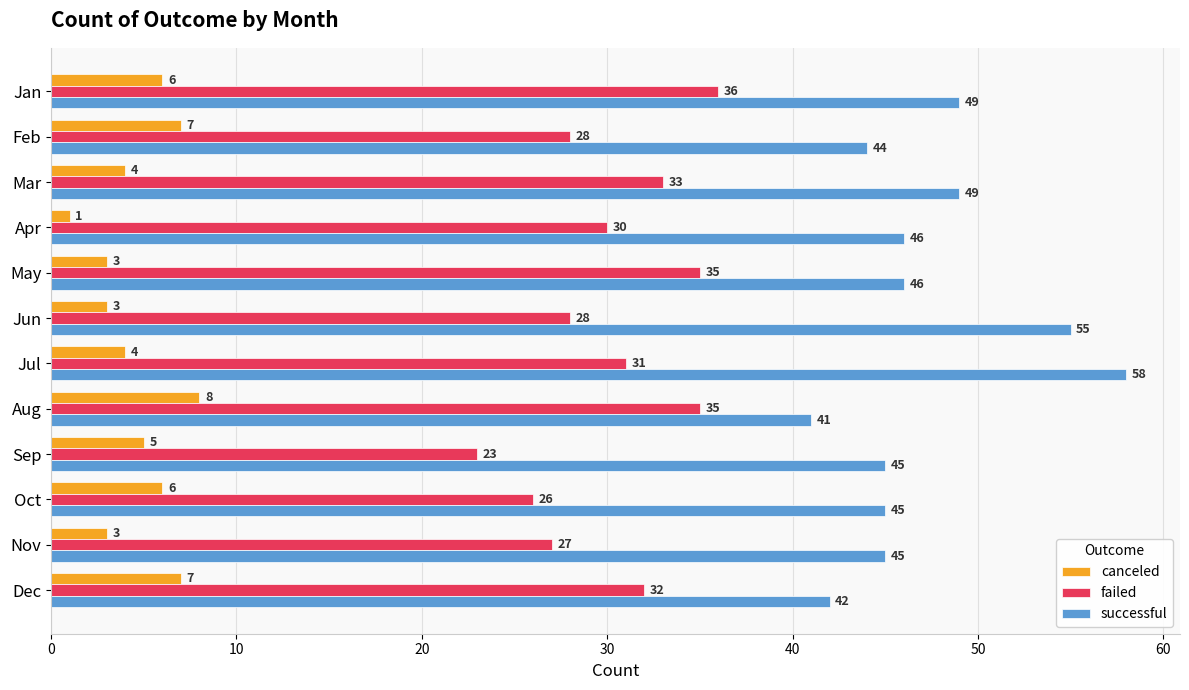

True or false: successful has a value of 57 at Feb.

False